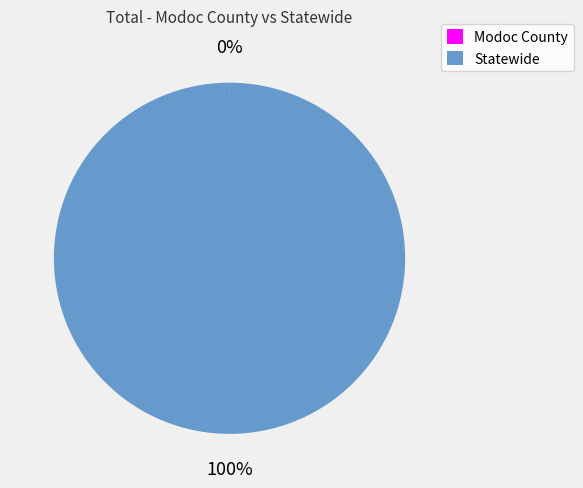

Which slice is the largest?

Statewide